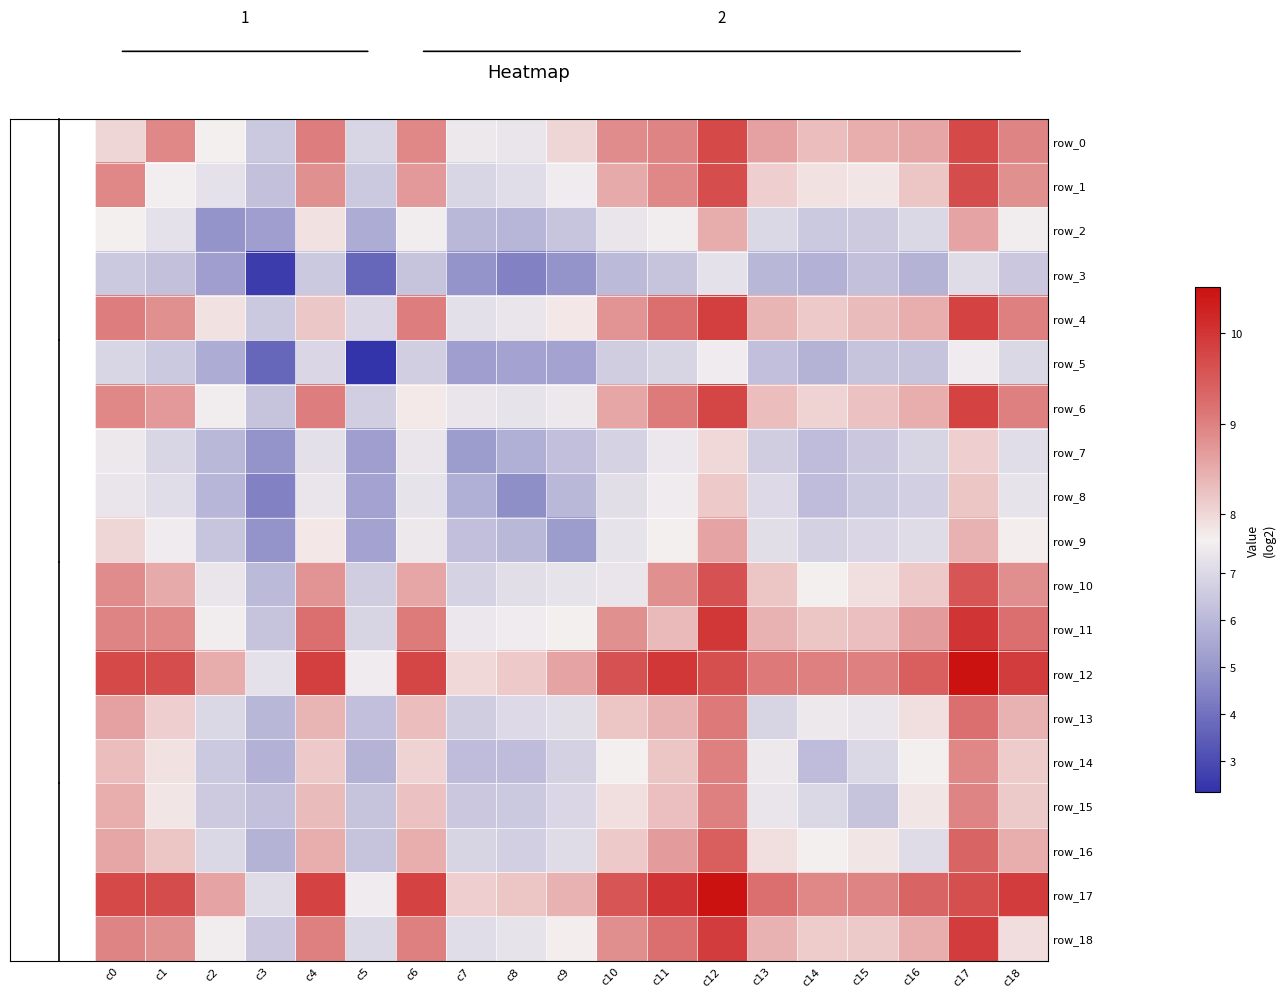

List the series in order of their peak value, highest first.

row_12, row_17, row_11, row_18, row_4, row_6, row_0, row_1, row_10, row_16, row_13, row_15, row_14, row_2, row_9, row_8, row_7, row_5, row_3